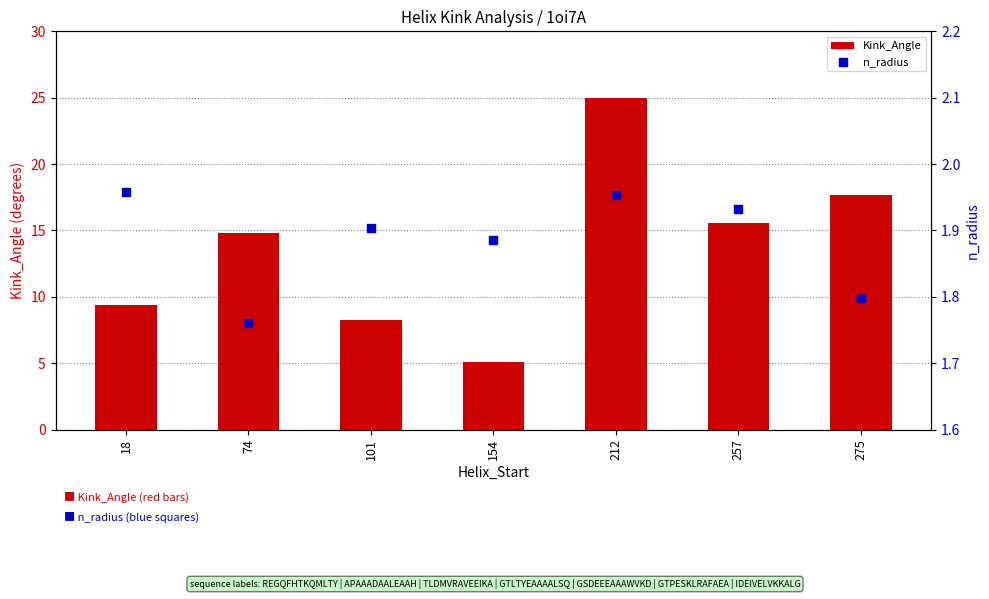

Which series has the widest spread of Y values?

Kink_Angle